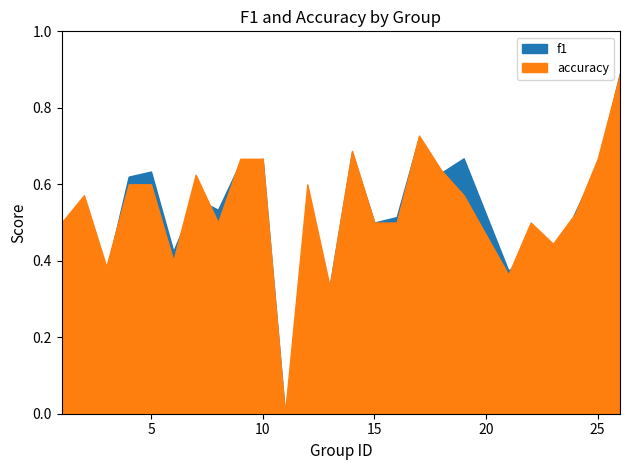

How many positive values does the f1 series have?

24